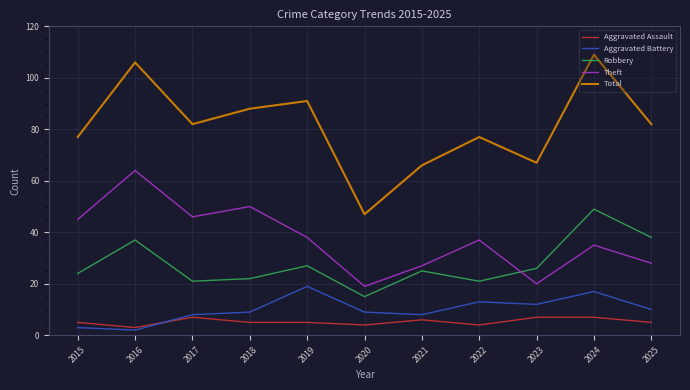

Is it true that Aggravated Assault equals 4 at 2020?

True